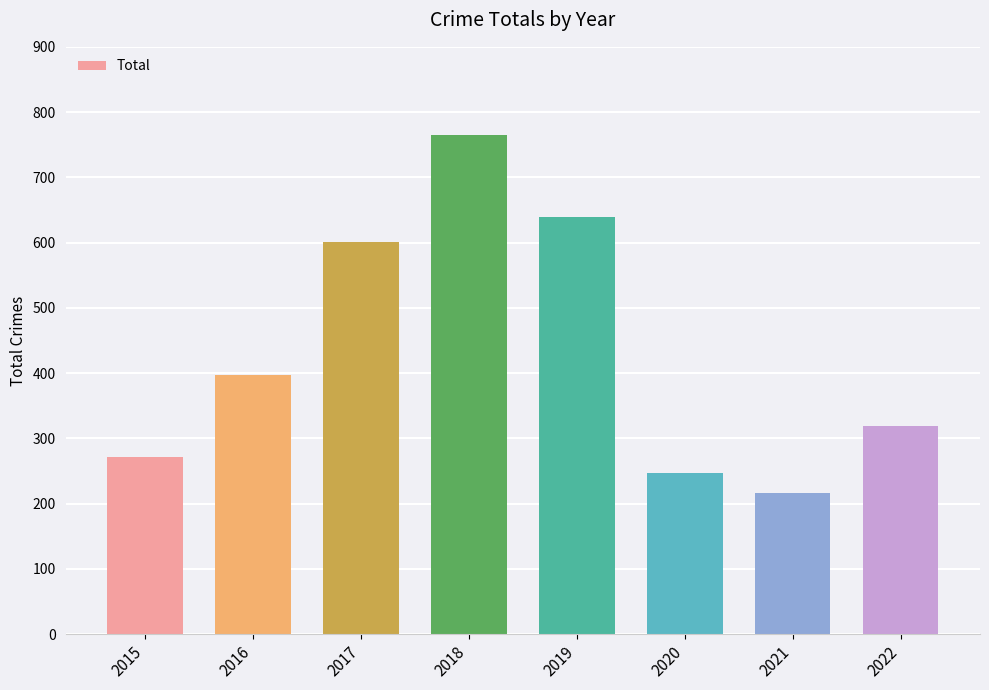

The value at 2016 is 560. True or false?

False